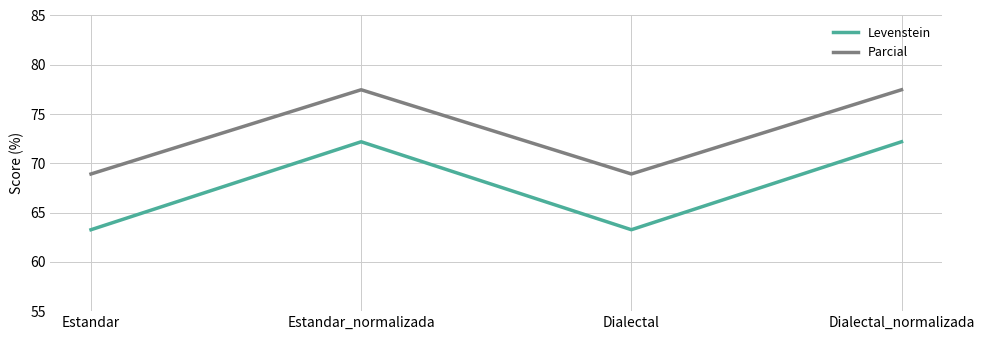

At which category does Parcial reach its first local peak?

Estandar_normalizada